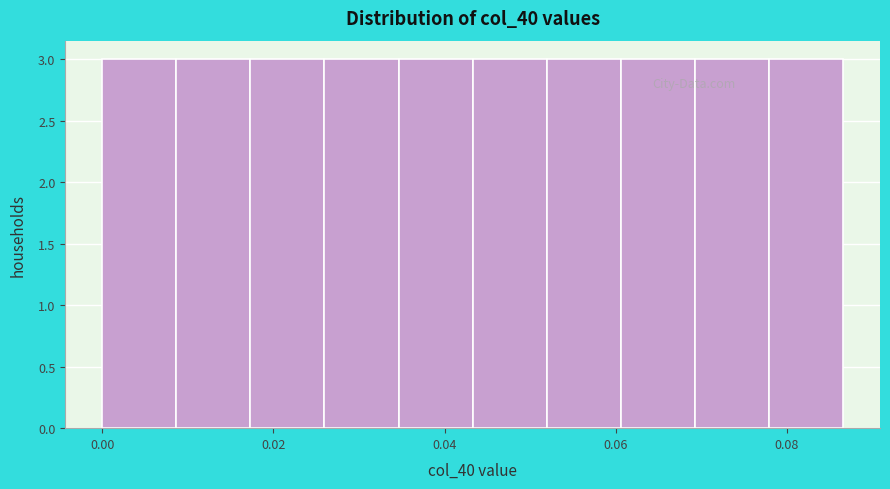

How tall is the bar that spans 0.034 to 0.044 on the x-axis? Neither the bar edges nor the heights are printed on the chart, so give them approximately, as read against the axes.

3